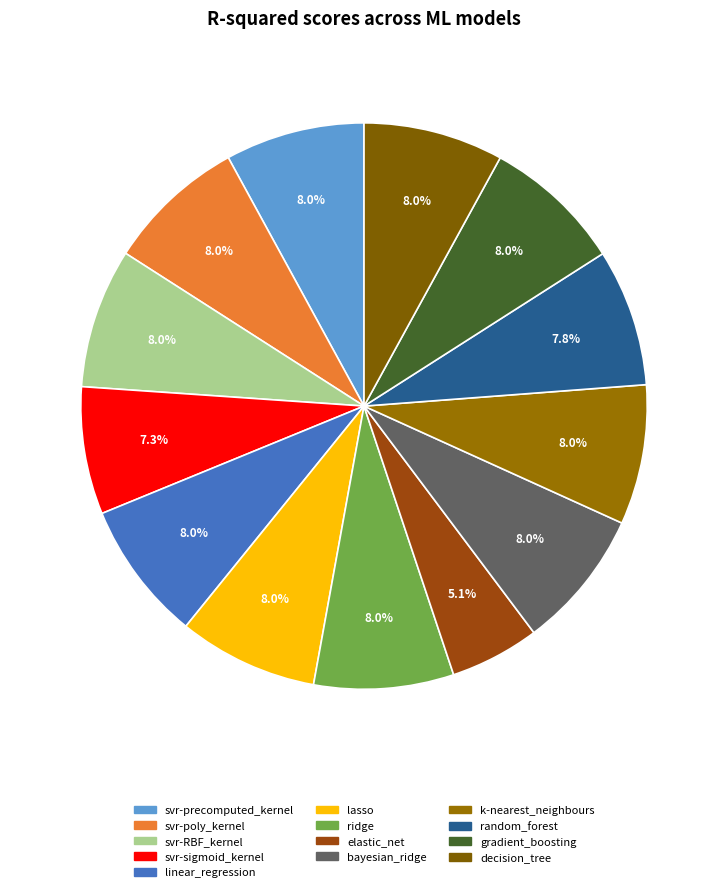

What percentage do ridge and svr-RBF_kernel together represent?

16.0%